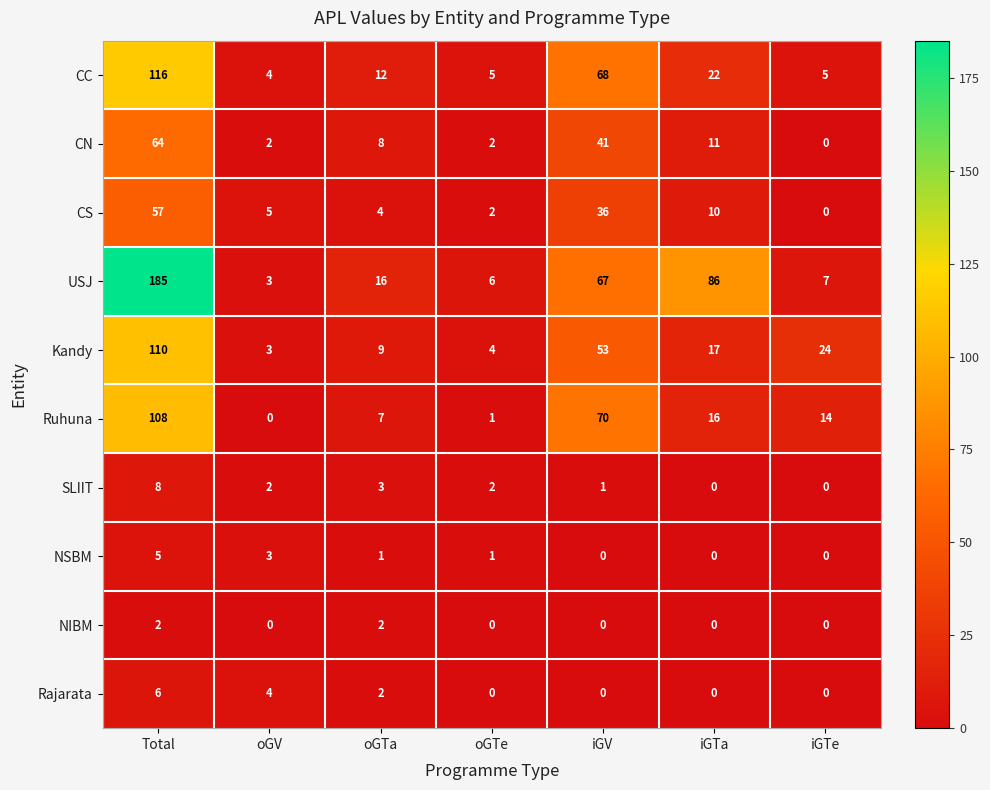

At which label is CS closest to 28?

iGV